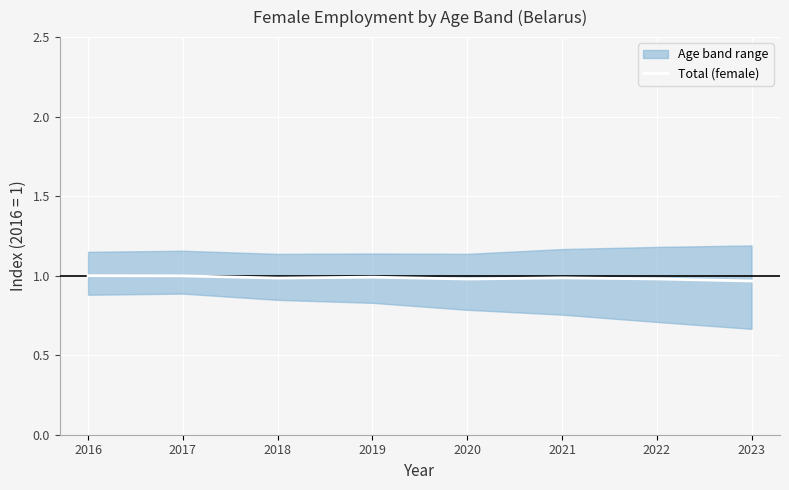

What is the sum of the values at 2022 and 2016?

2.0